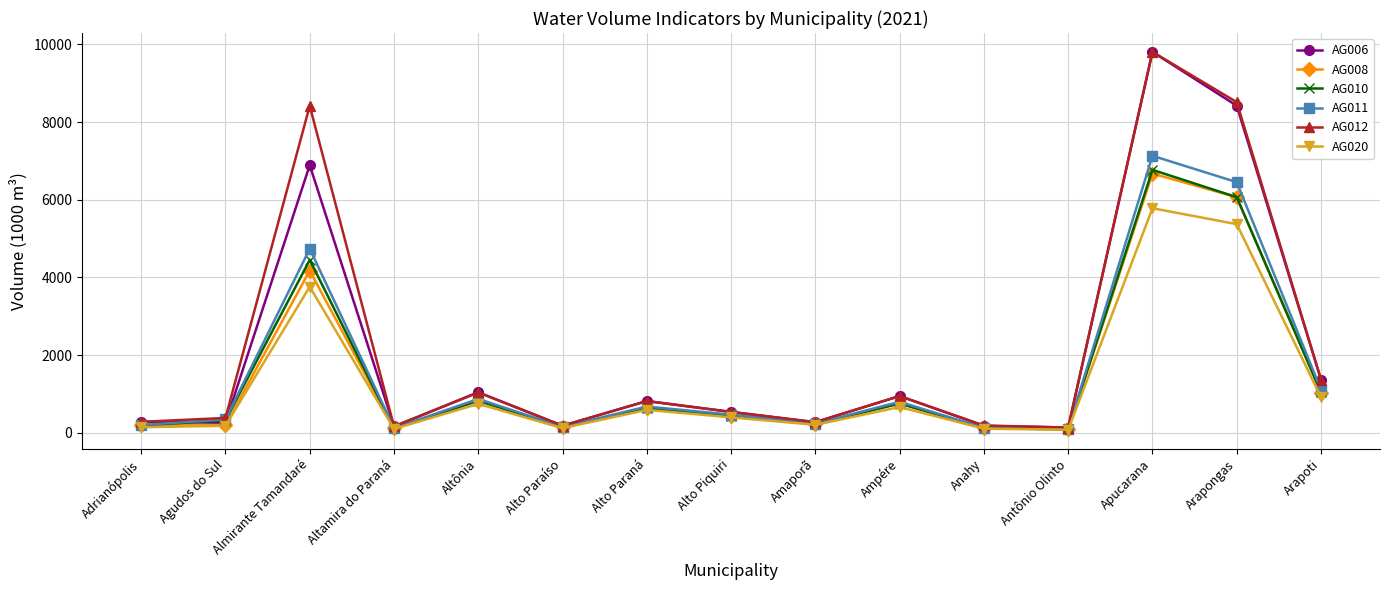

The value of AG010 at Ampére is 1211.9. True or false?

False